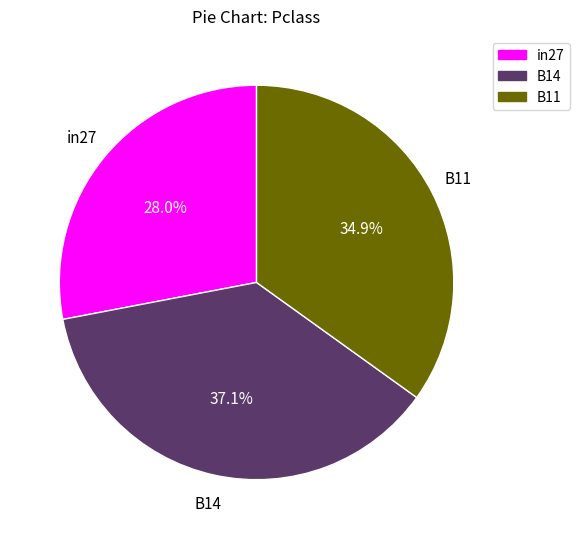

Which category has the biggest portion of the pie?

B14